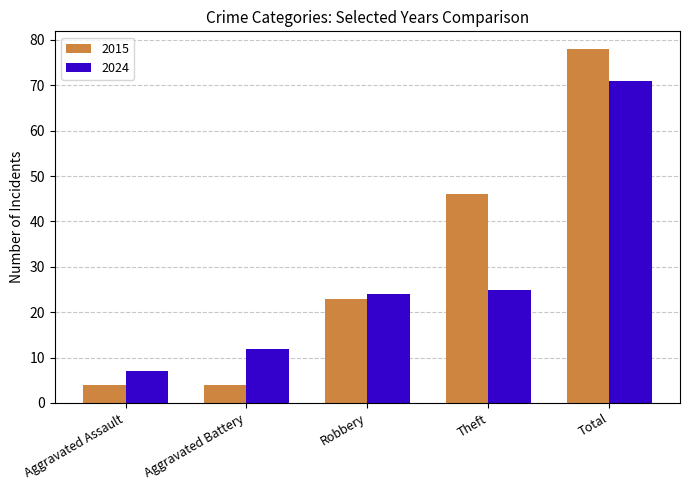

Which series has the largest total across all categories?

2015